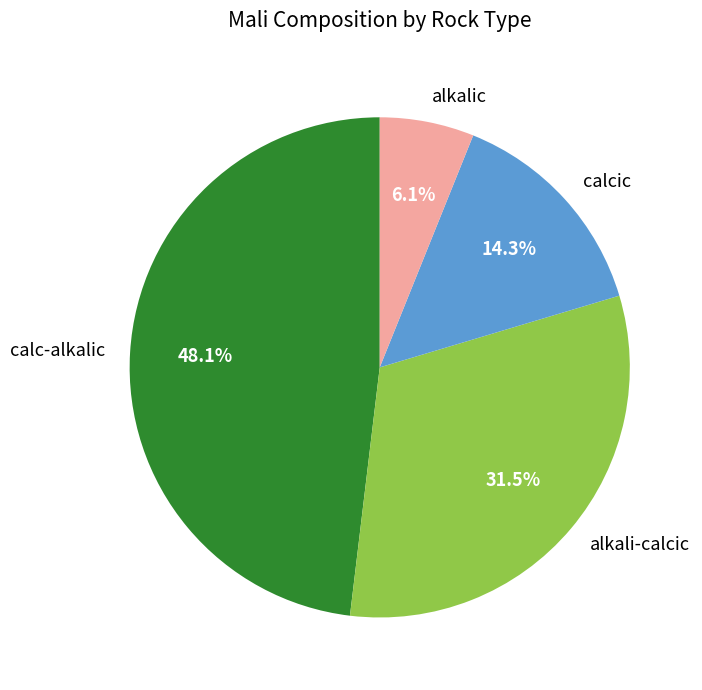

Which has a higher value, calcic or calc-alkalic?

calc-alkalic